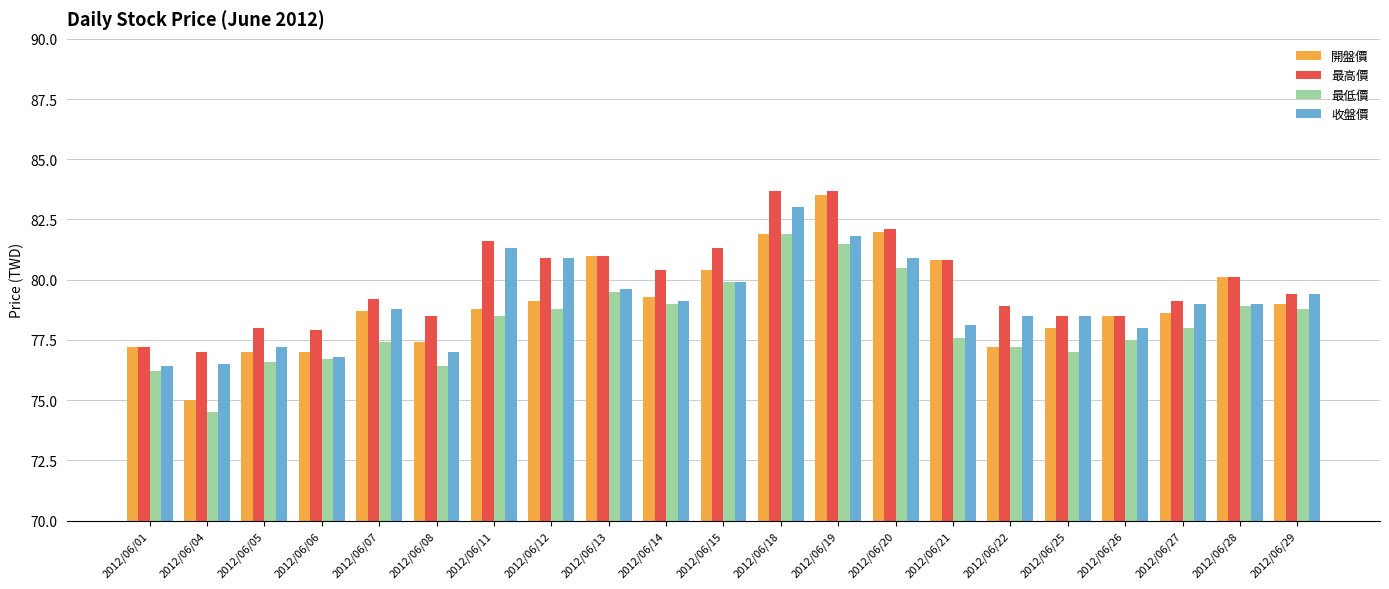

What is the value of the 最高價 bar at the 8th from the left?

80.9